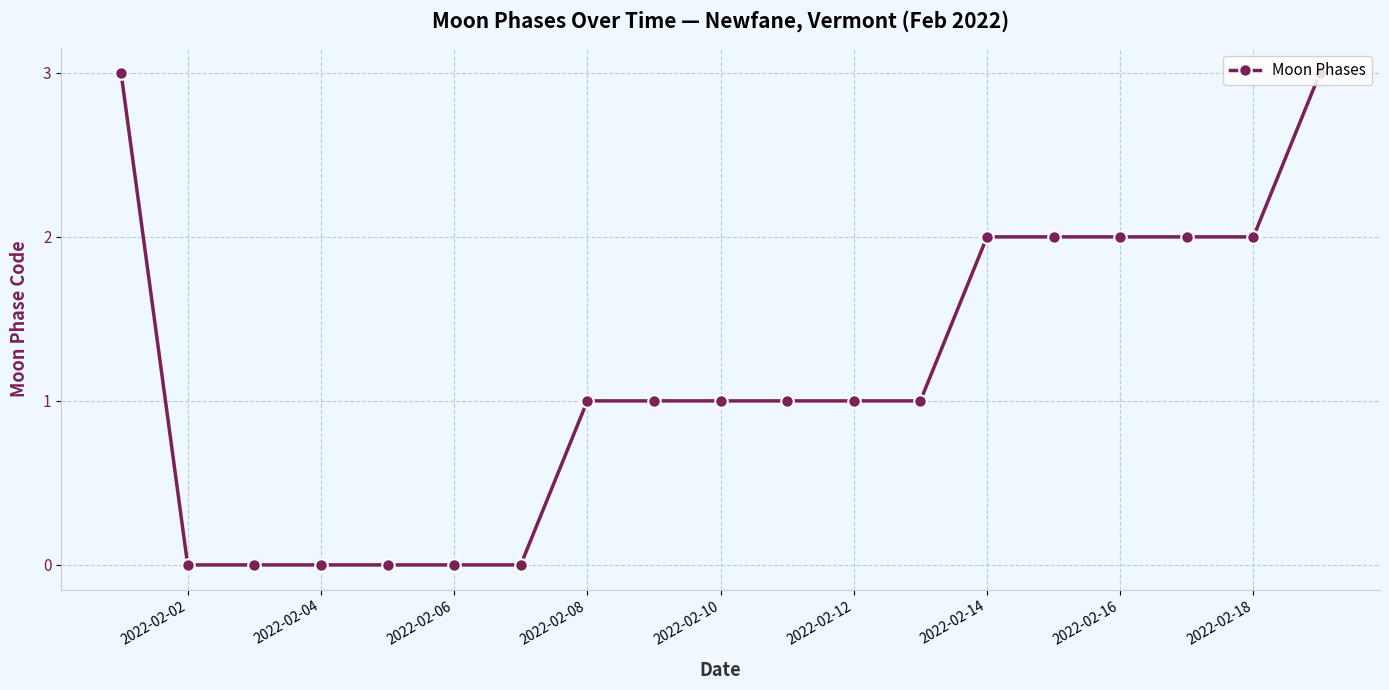

What is the value of the 15th point from the left?

2